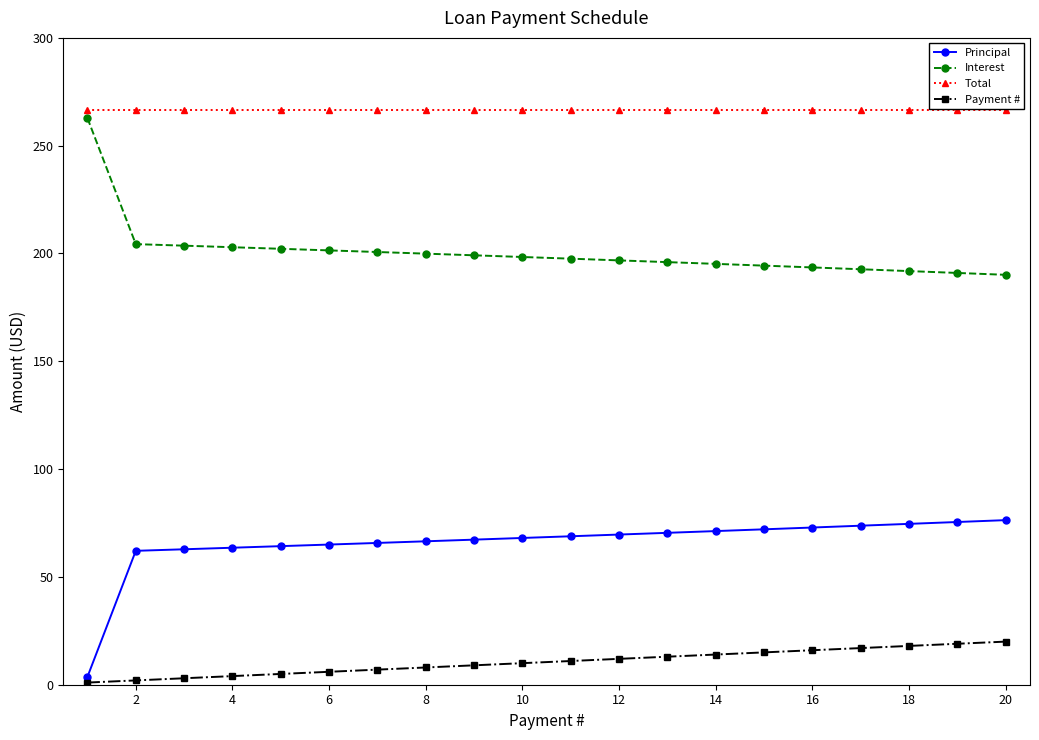

List the series in order of their overall mean, highest first.

Total, Interest, Principal, Payment #